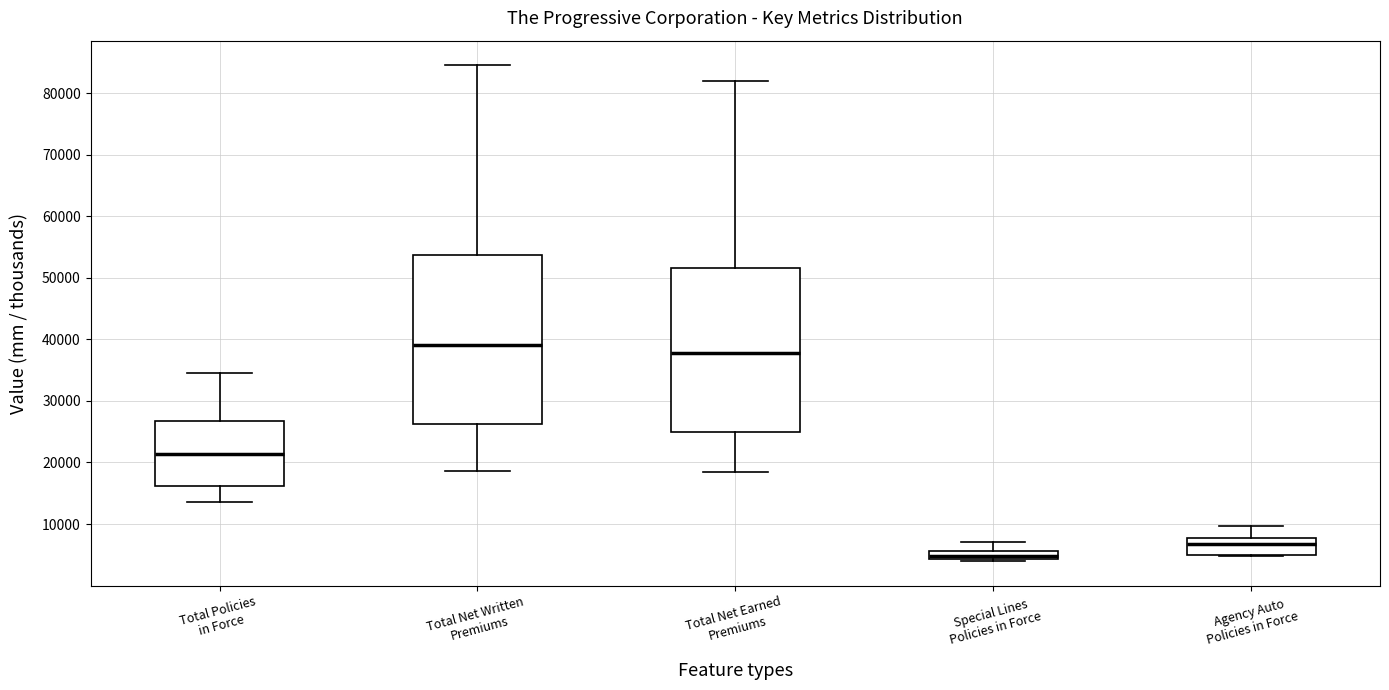

Where is the lower edge of the box for Agency Auto Policies in Force on the y-axis? The values are not printed on the chart, so give them approximately, as read against the axis.

5000